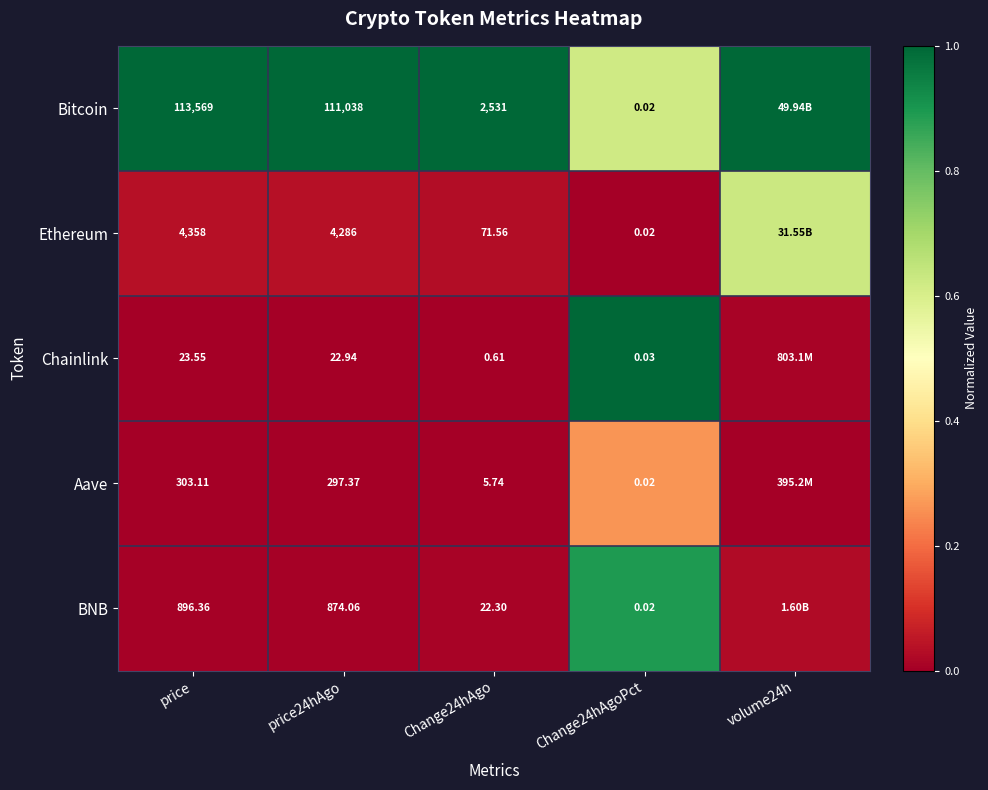

Which series changed the most between Change24hAgo and Change24hAgoPct?

Bitcoin